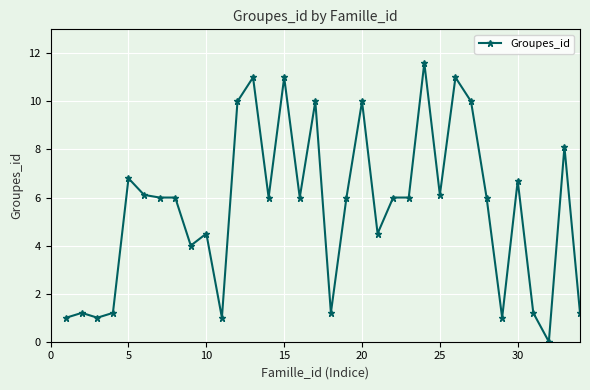

What is the sum of all values?

189.4